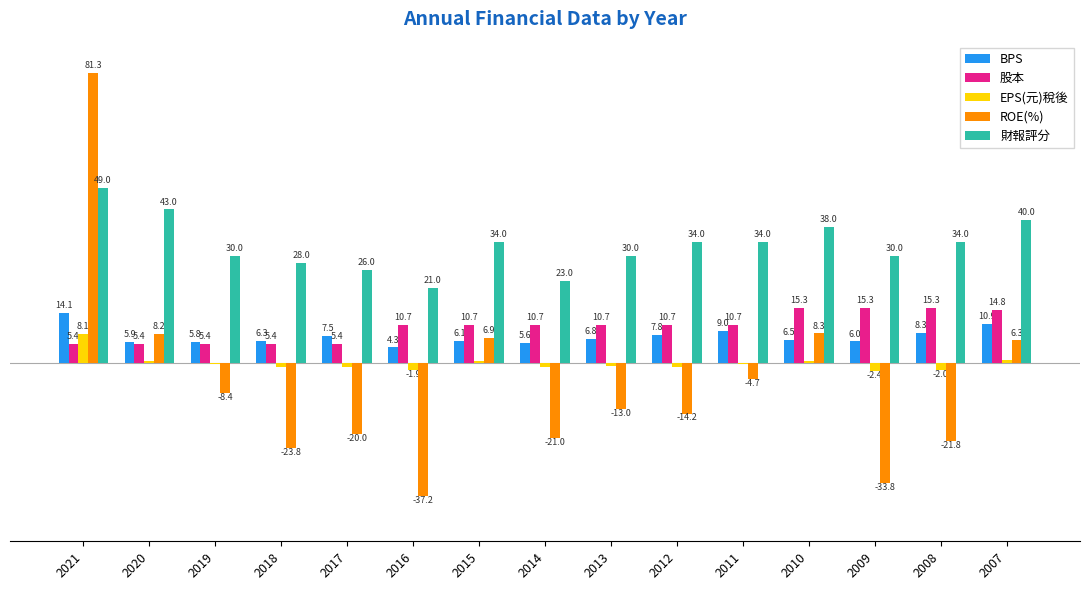

Between 2021 and 2014, which series saw the biggest shift?

ROE(%)